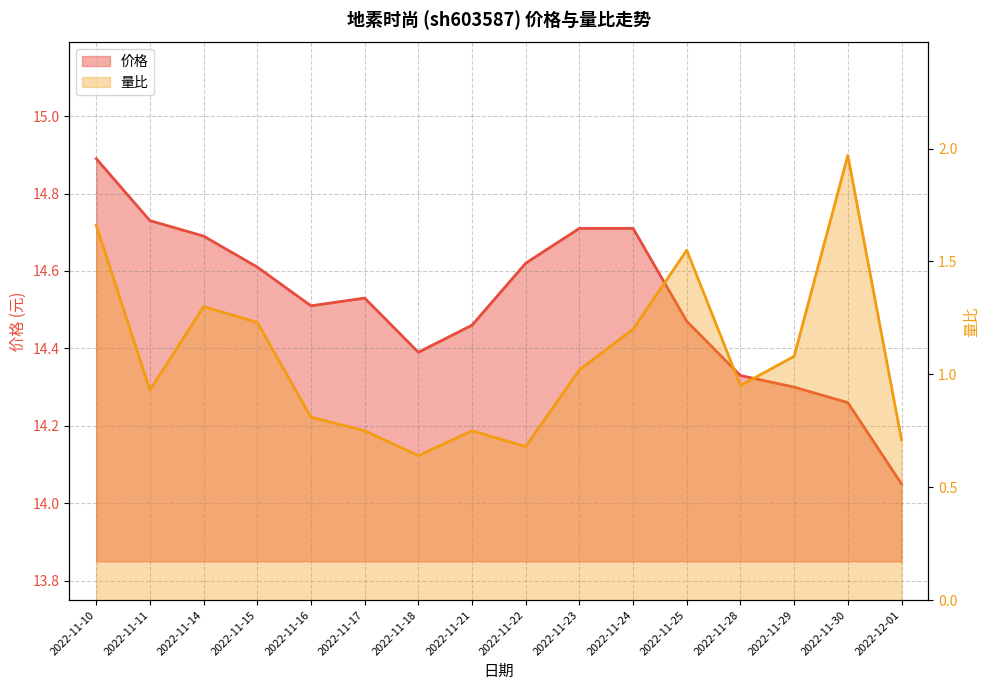

Which has a higher value, 2022-11-17 or 2022-11-21?

2022-11-17